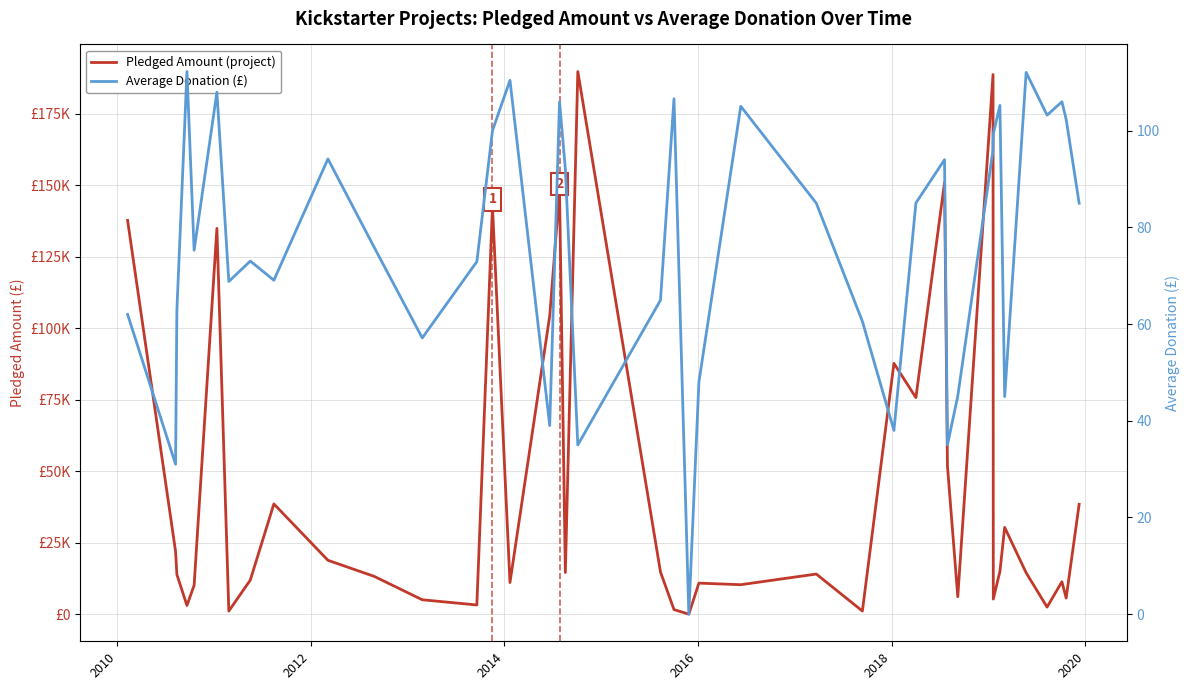

How many positive values does the Pledged Amount (project) series have?

39